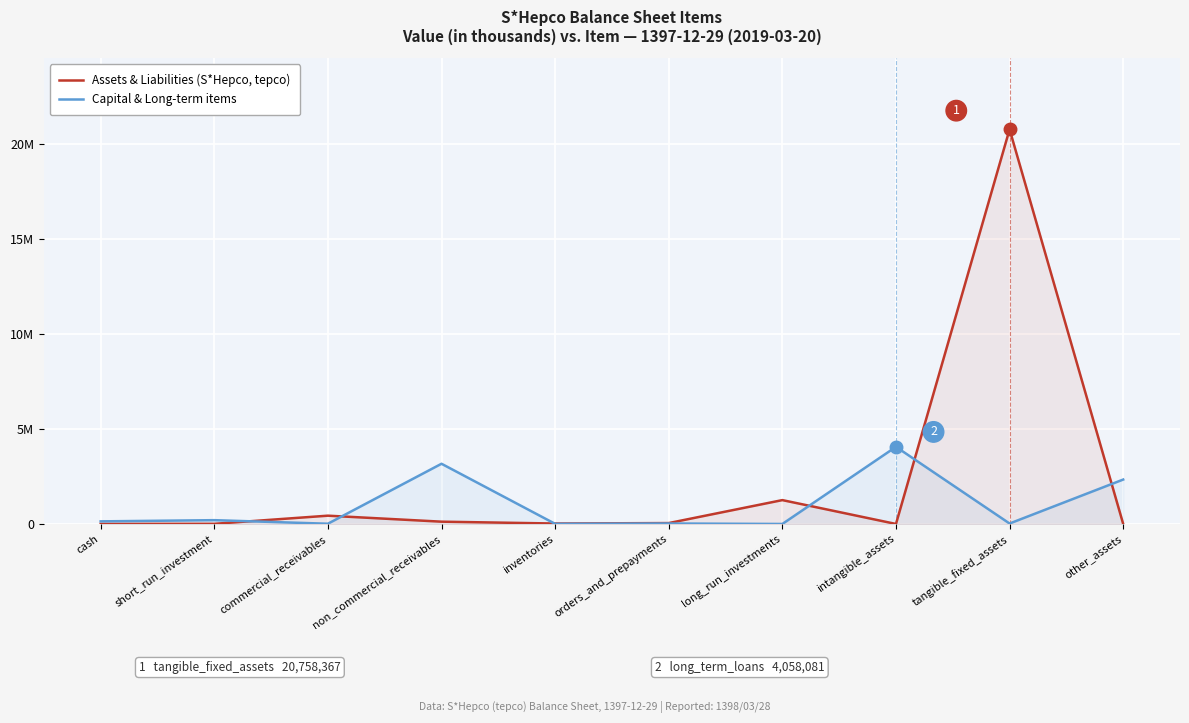

What is the sum of all Capital & Long-term items values?

9969844